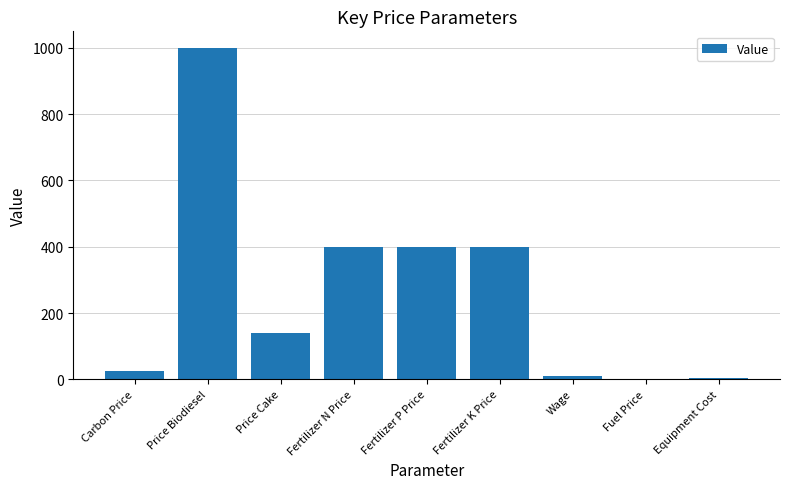

What is the sum of all values?

2378.1